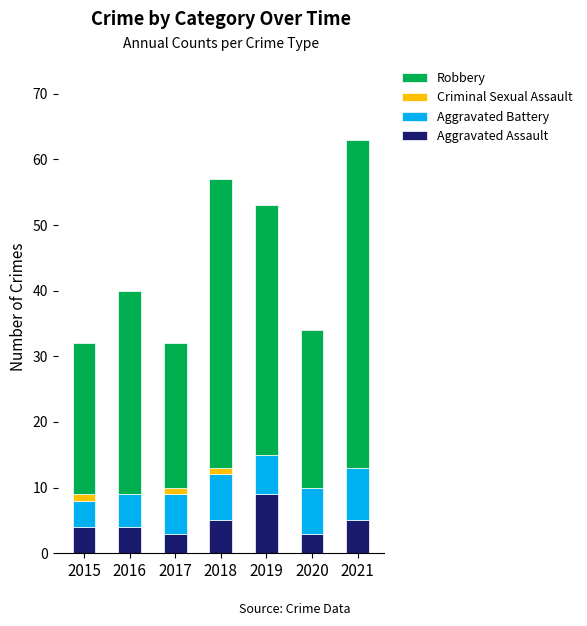

What is the total value across all series at 2021?

63